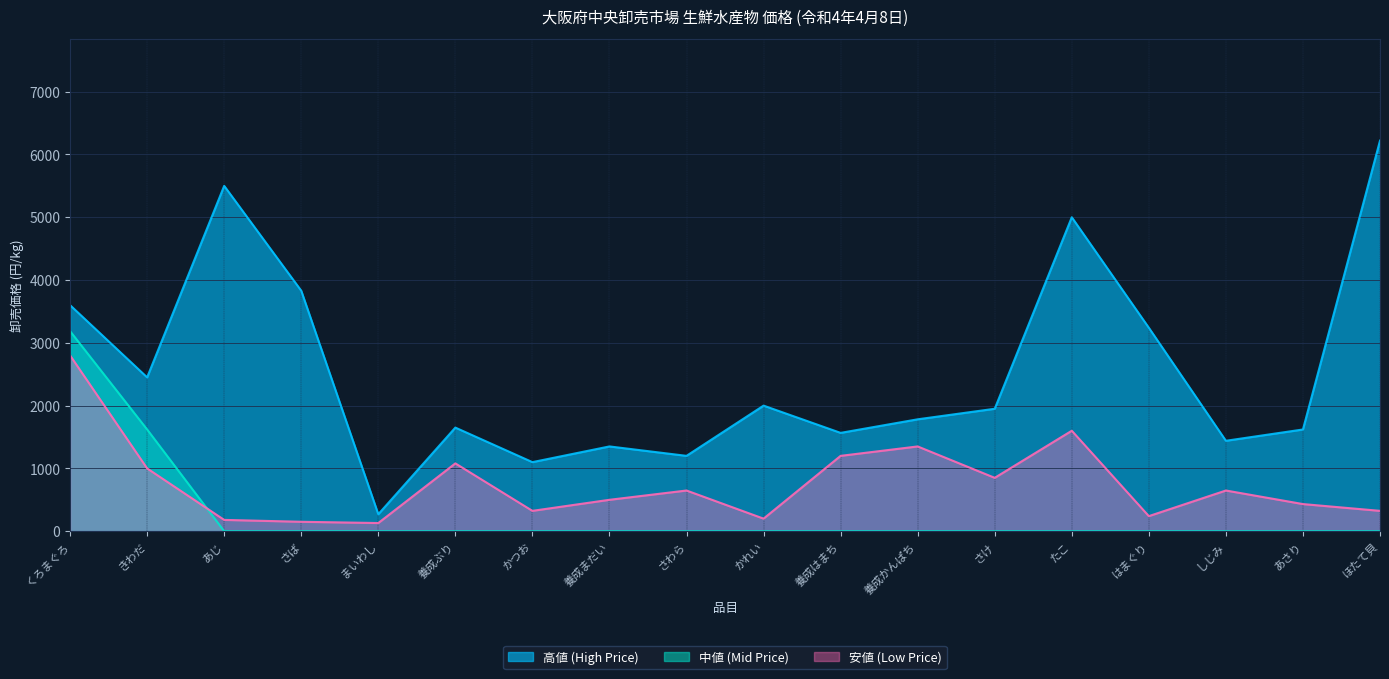

What is the sum of all 高値 (High Price) values?

45768